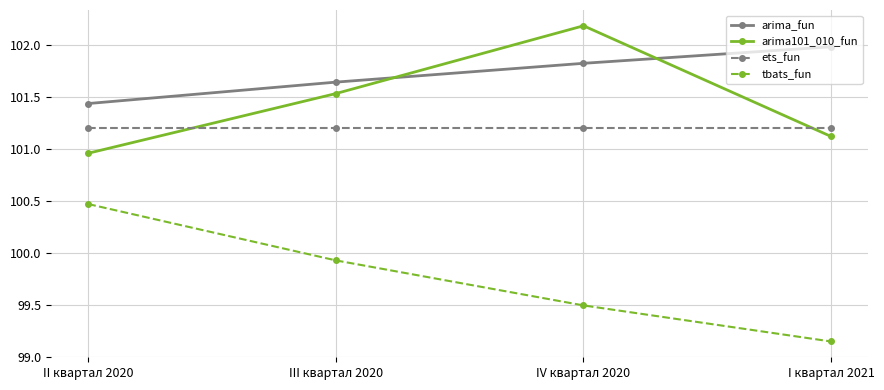

What is the label of the 1st point from the right?

I квартал 2021